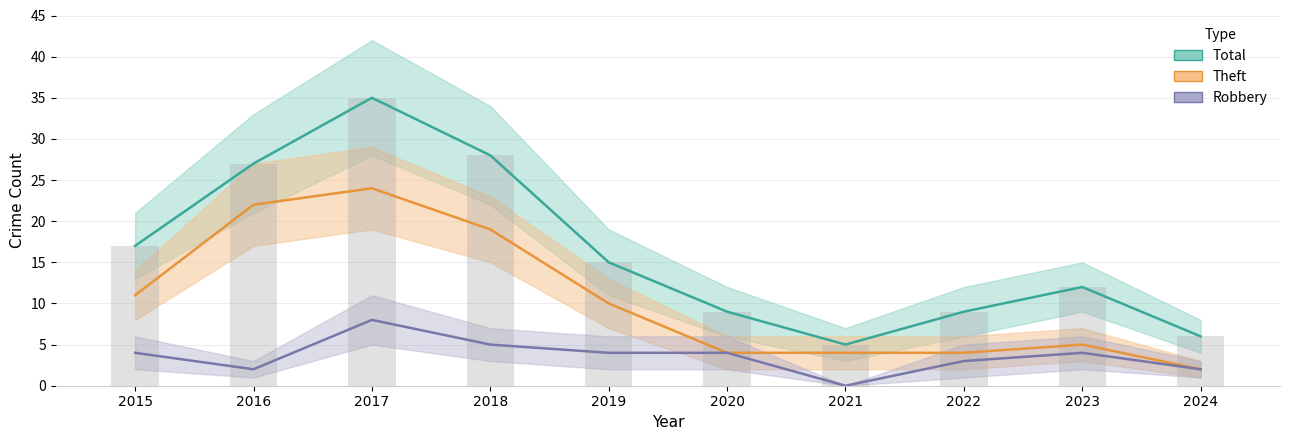

Which category has the highest value across all series?

2017